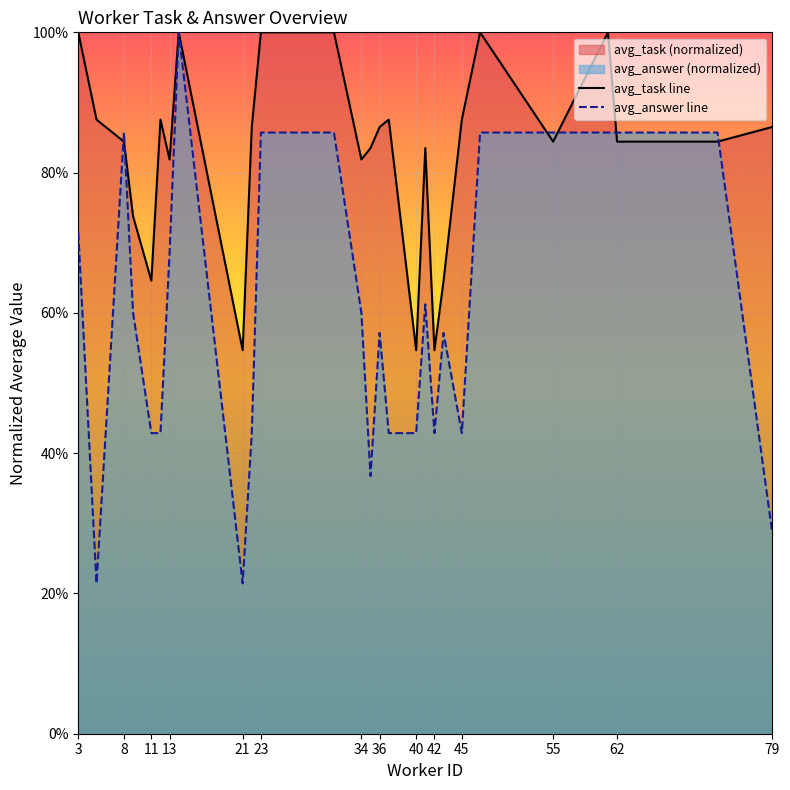

How many interior local peaks does the avg_task line series have?

6